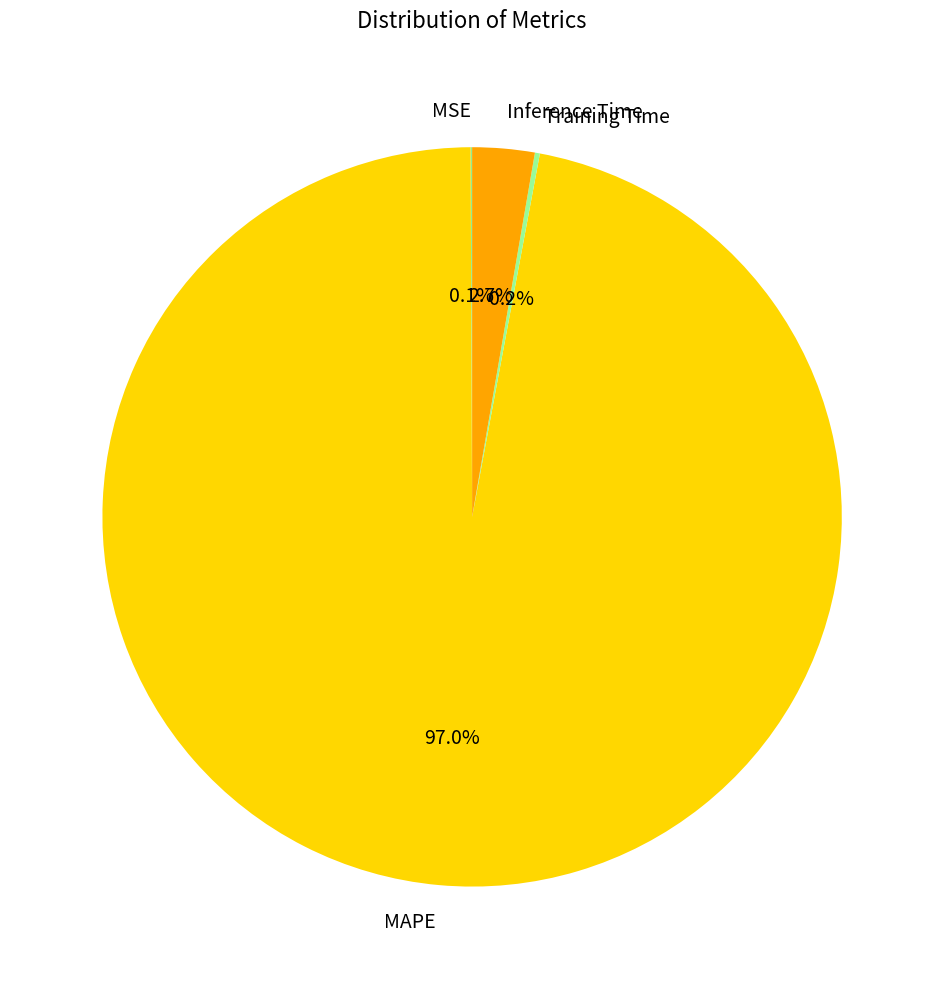

Does any single category account for the majority?

Yes